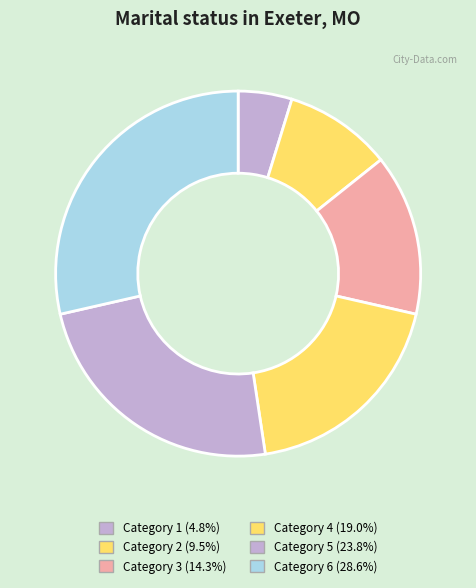

How many segments does this pie chart have?

6